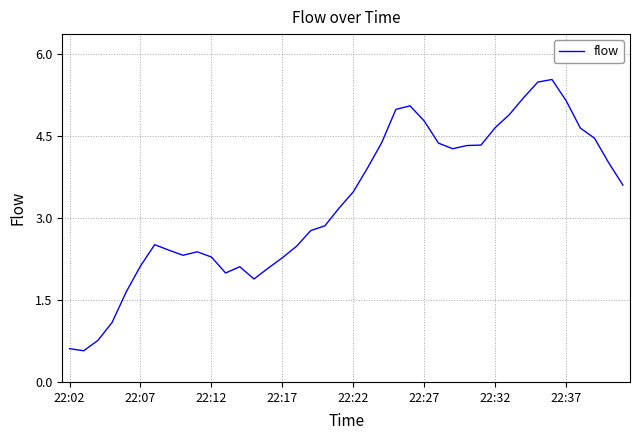

What is the maximum value shown in the chart?

5.5